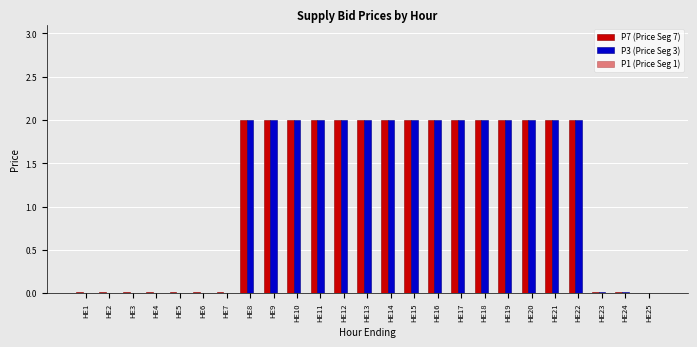

What is the sum of all P3 (Price Seg 3) values?

30.0